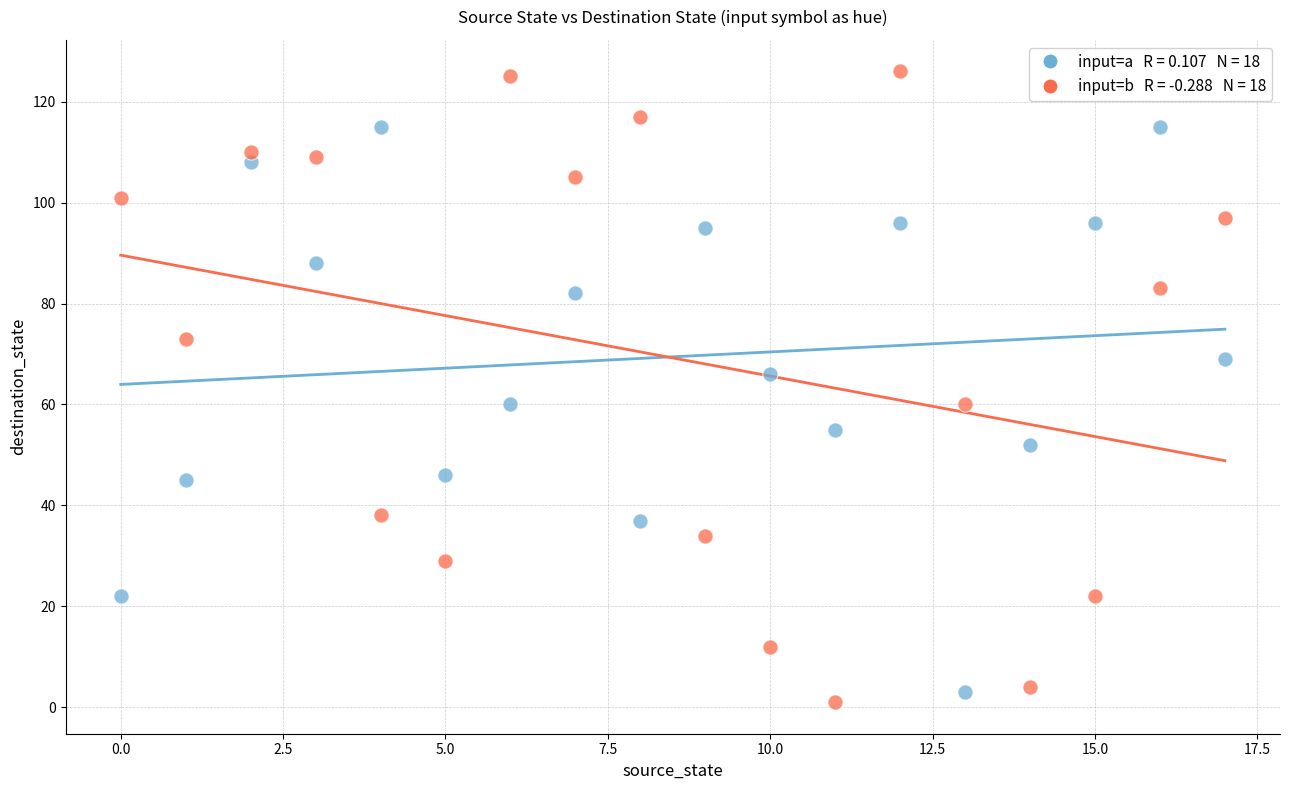

Across all data points, what is the range of Y values (max minus min)?

125